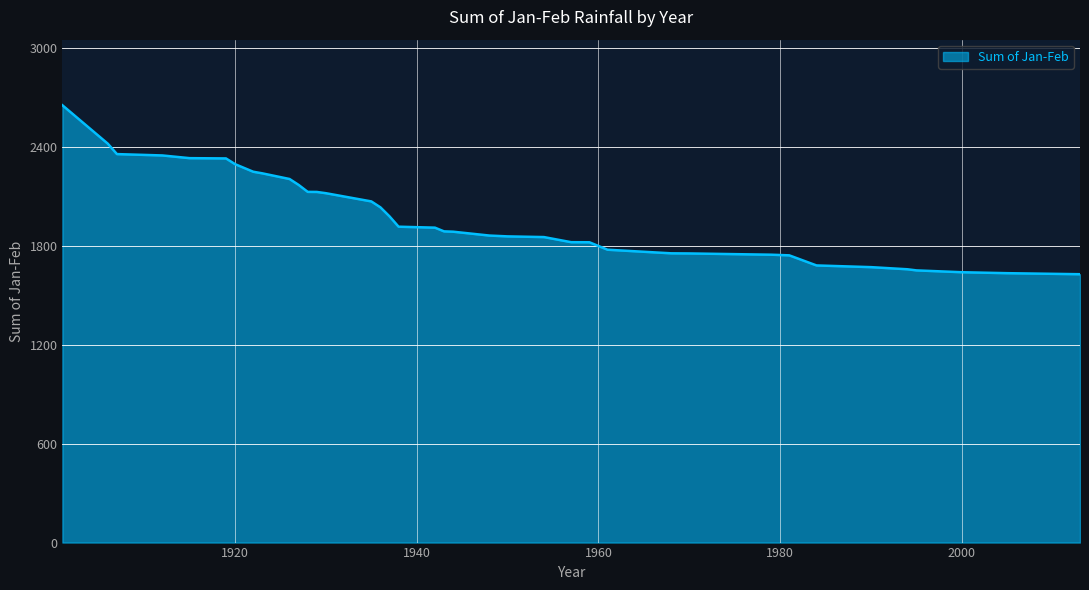

What is the minimum value shown in the chart?

1626.4